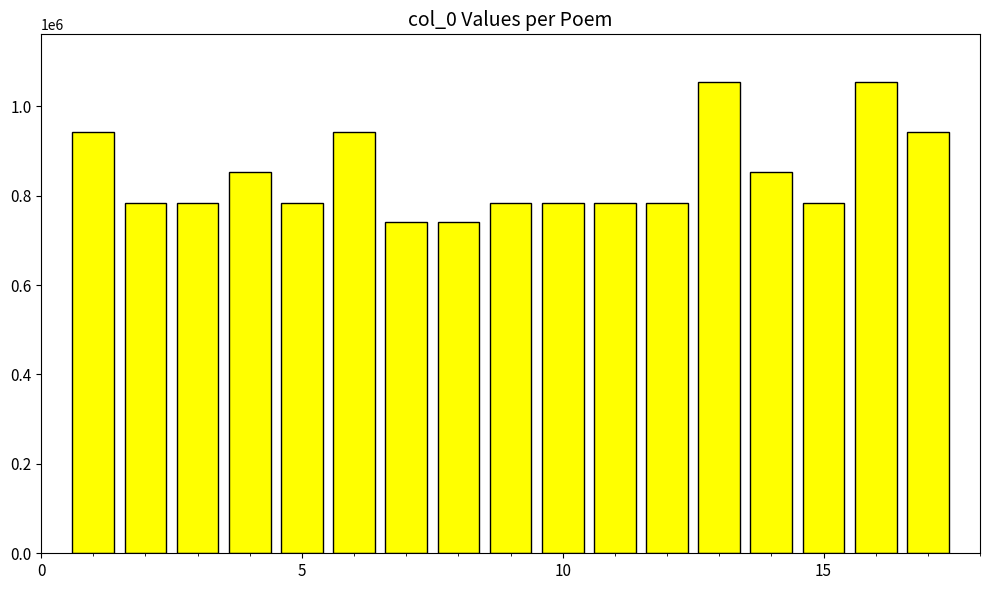

What is the minimum value shown in the chart?

742049